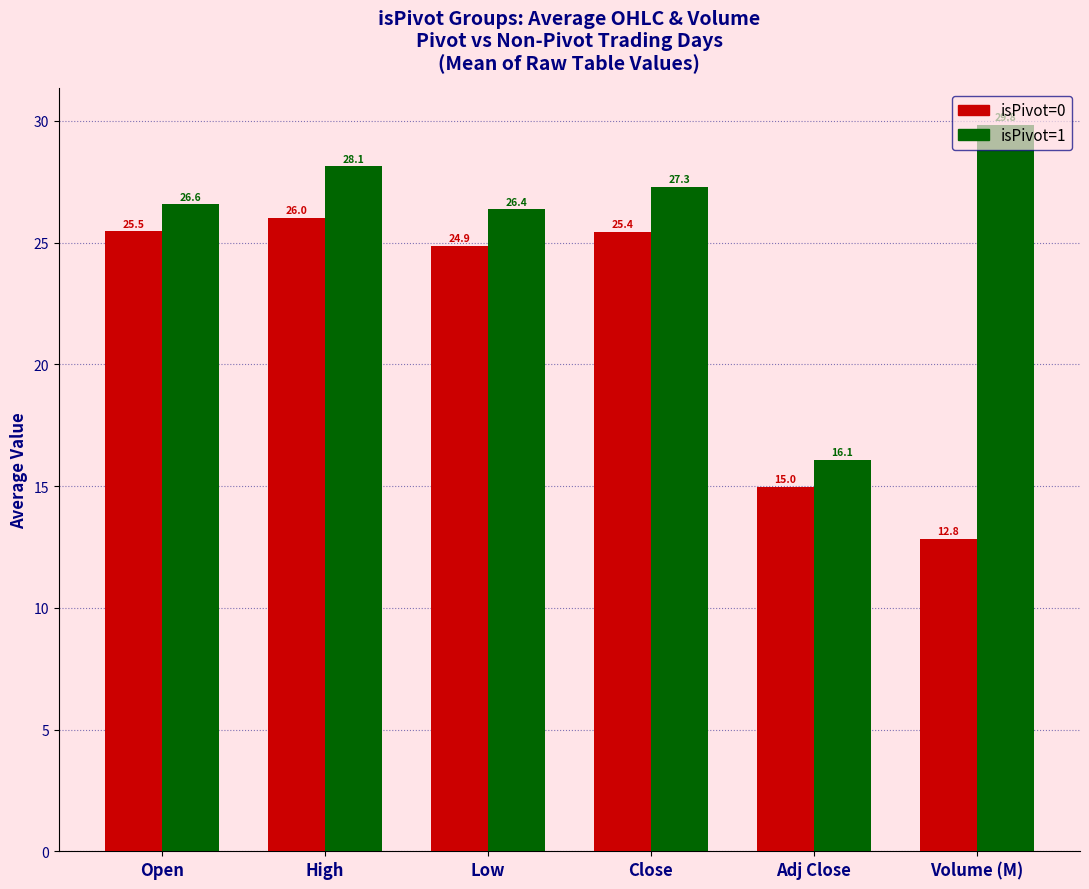

Reading right to left, what are all the values shown in this chart?

isPivot=0: Volume (M)=12.8	Adj Close=15.0	Close=25.4	Low=24.9	High=26.0	Open=25.5
isPivot=1: Volume (M)=29.8	Adj Close=16.1	Close=27.3	Low=26.4	High=28.1	Open=26.6